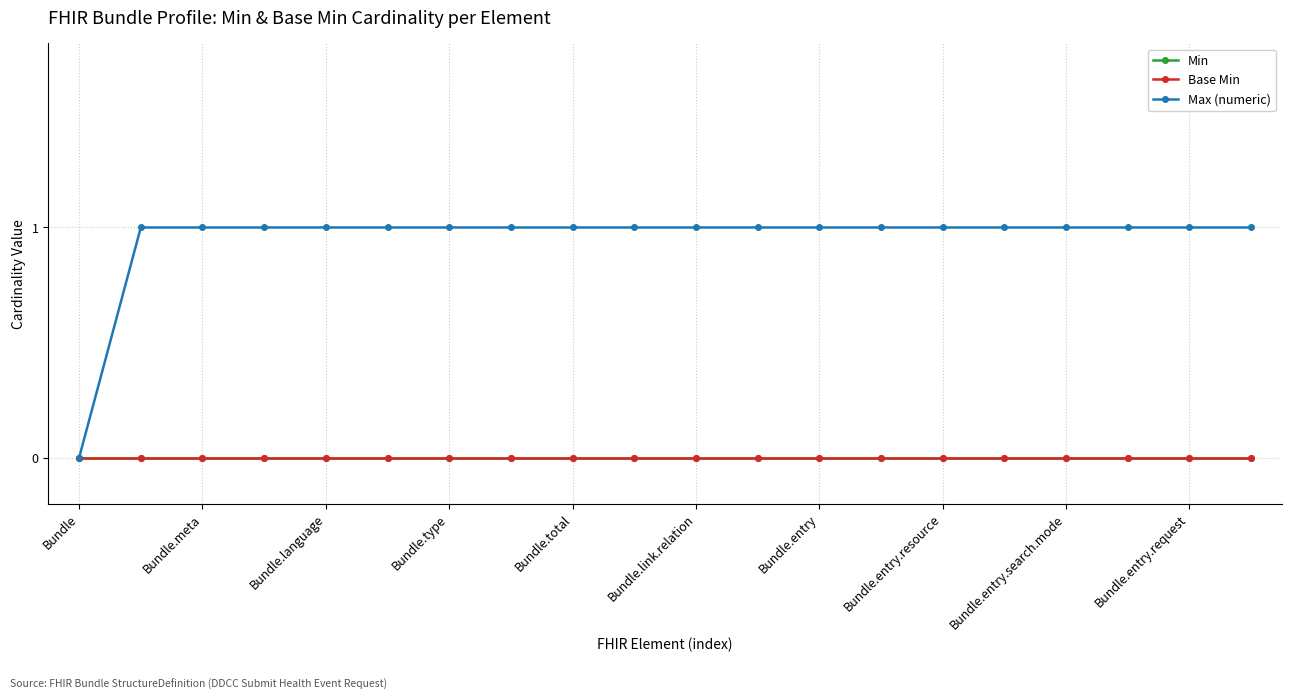

Which series has the widest spread of values?

Max (numeric)